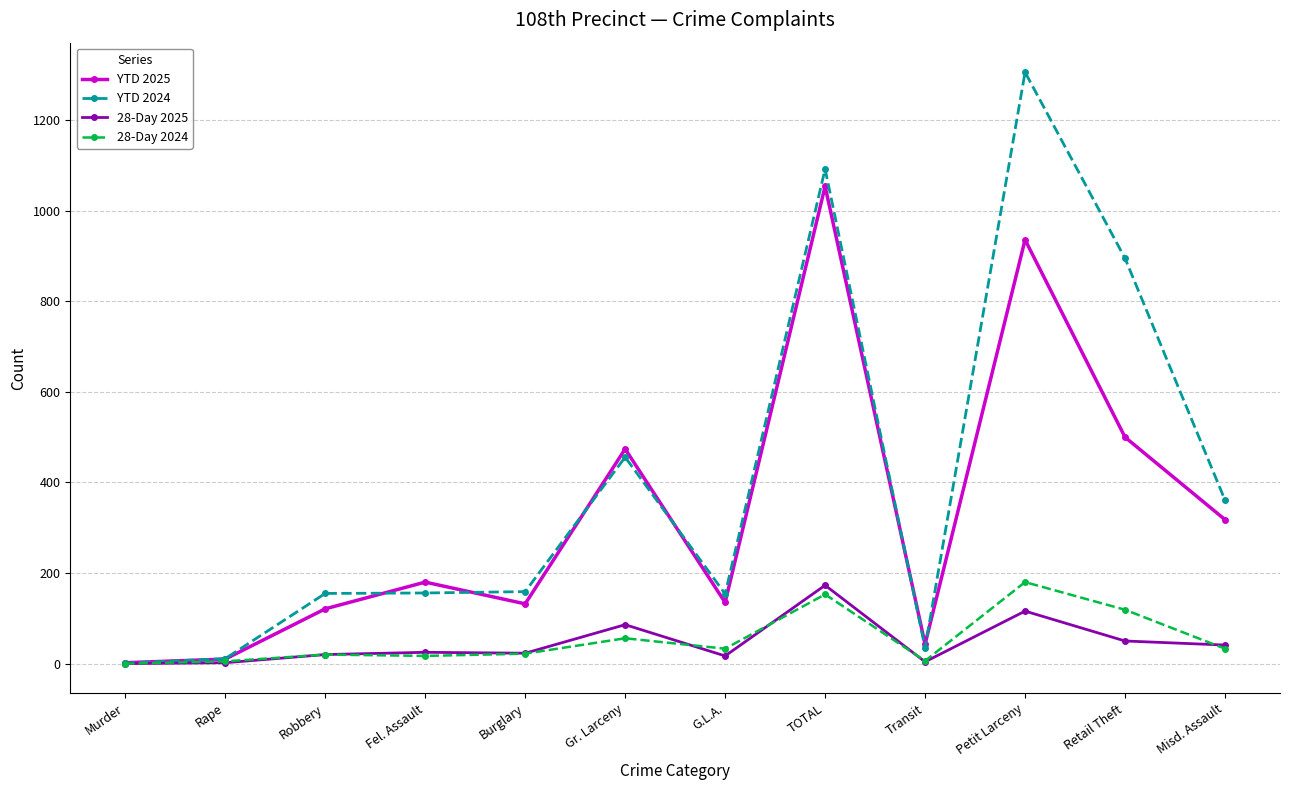

The value of YTD 2024 at Retail Theft is 895. True or false?

True